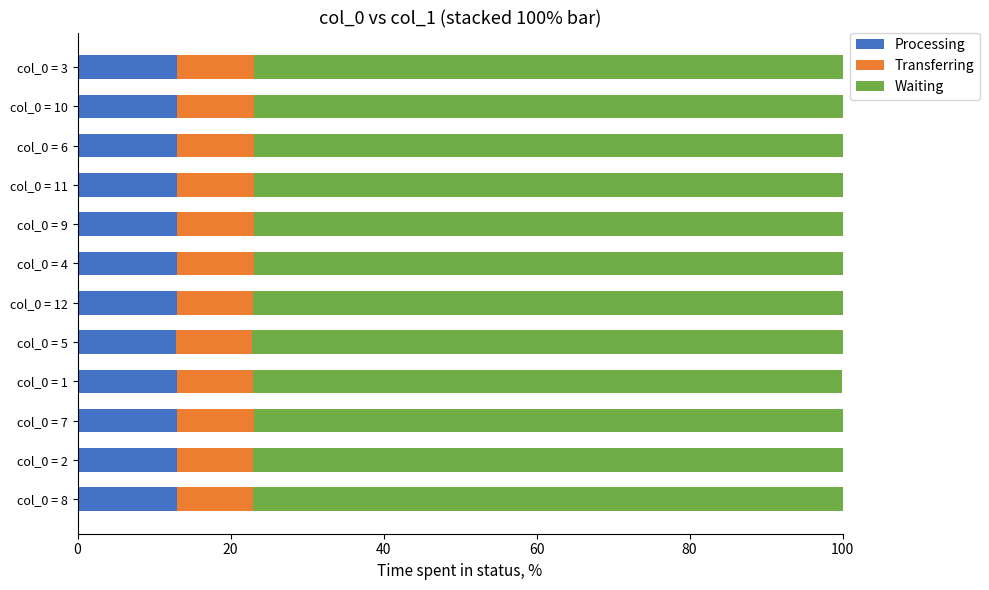

What is the minimum value for Processing?

12.9